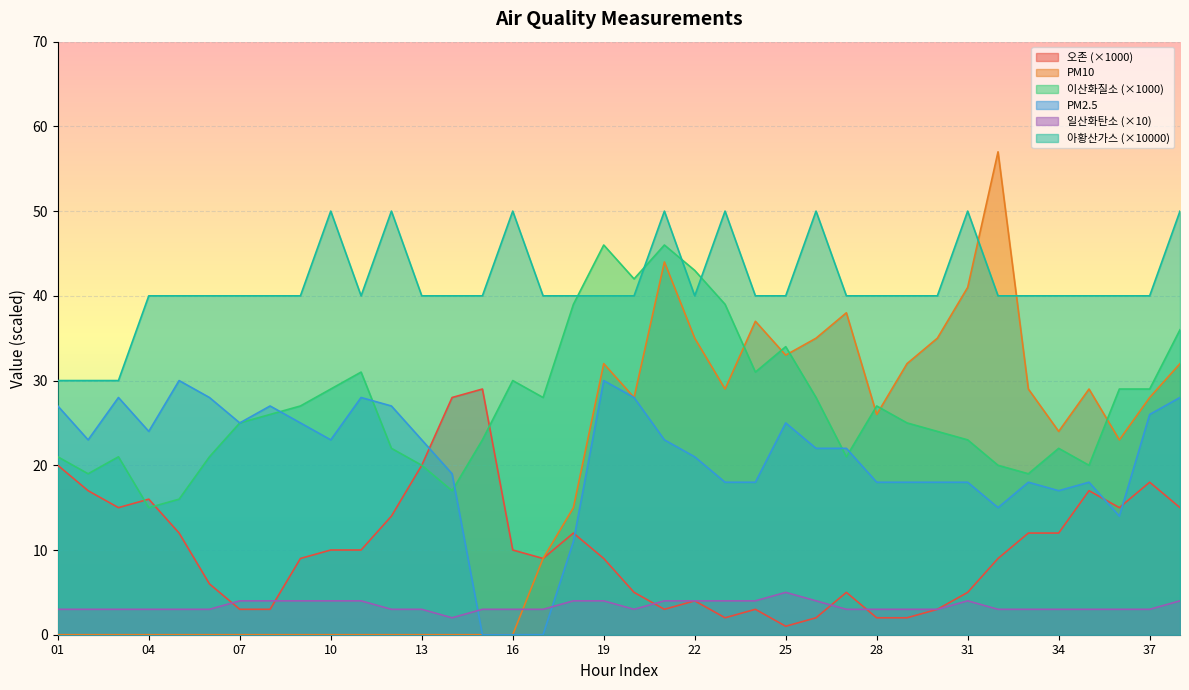

Rank the categories by 일산화탄소 value from highest to lowest.

25, 07, 08, 09, 10, 11, 18, 19, 21, 22, 23, 24, 26, 31, 38, 01, 02, 03, 04, 05, 06, 12, 13, 15, 16, 17, 20, 27, 28, 29, 30, 32, 33, 34, 35, 36, 37, 14